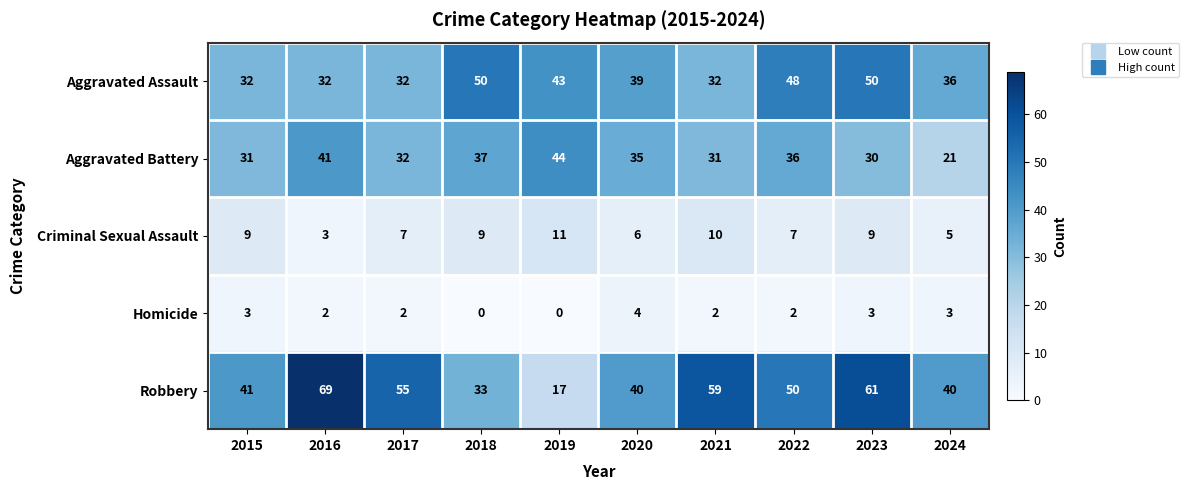

List the series in order of their peak value, highest first.

Robbery, Aggravated Assault, Aggravated Battery, Criminal Sexual Assault, Homicide